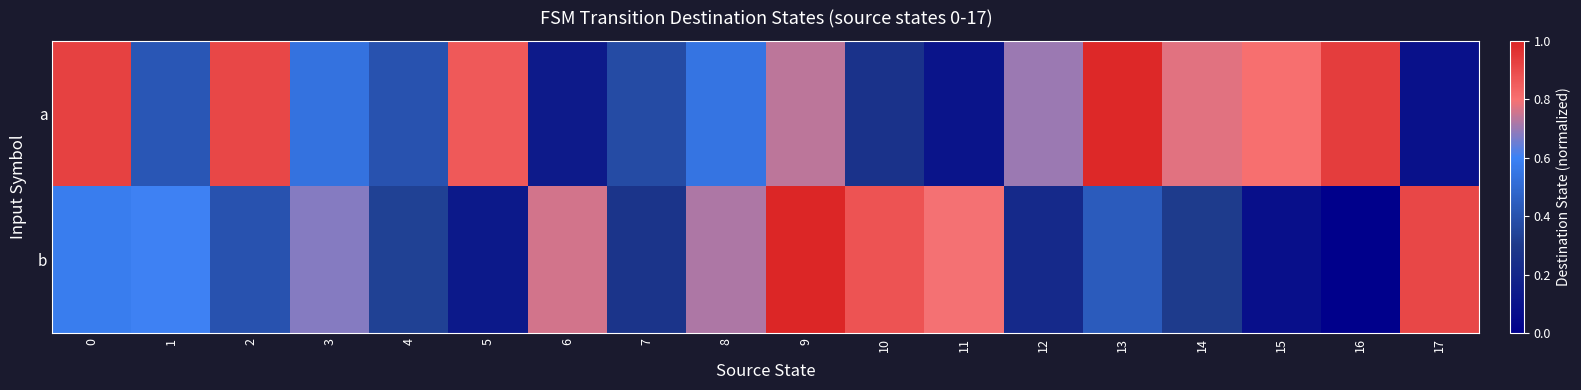

At how many categories does at least one series exceed 0?

18